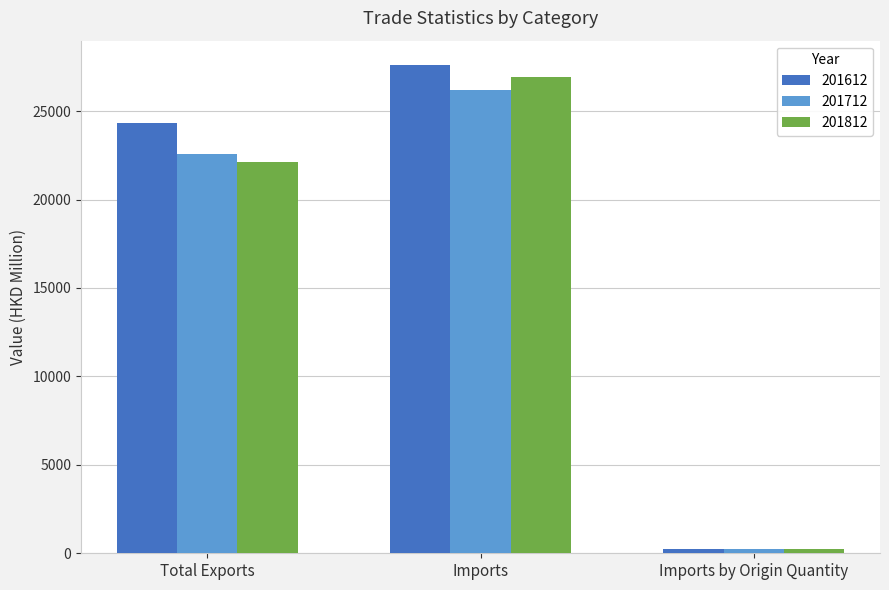

How many values in the 201712 series exceed 22592?

2